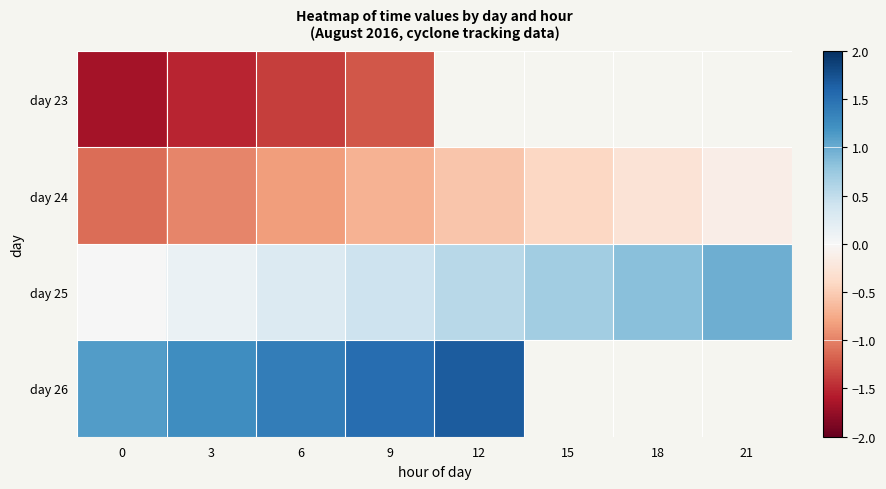

Which category has the highest value across all series?

12